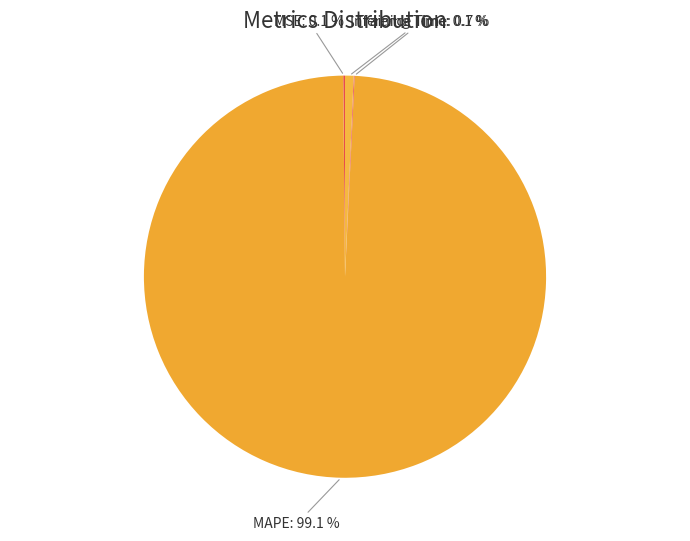

What is the largest slice in the pie chart?

MAPE